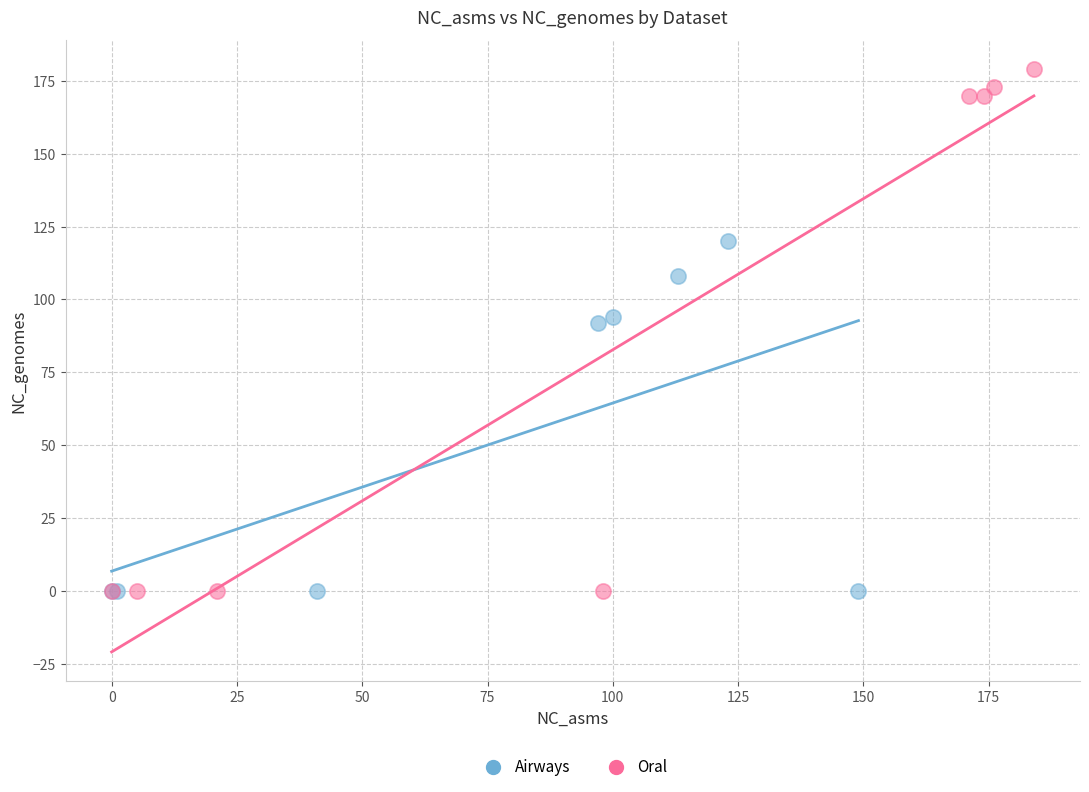

Which series contains the highest Y value?

Oral